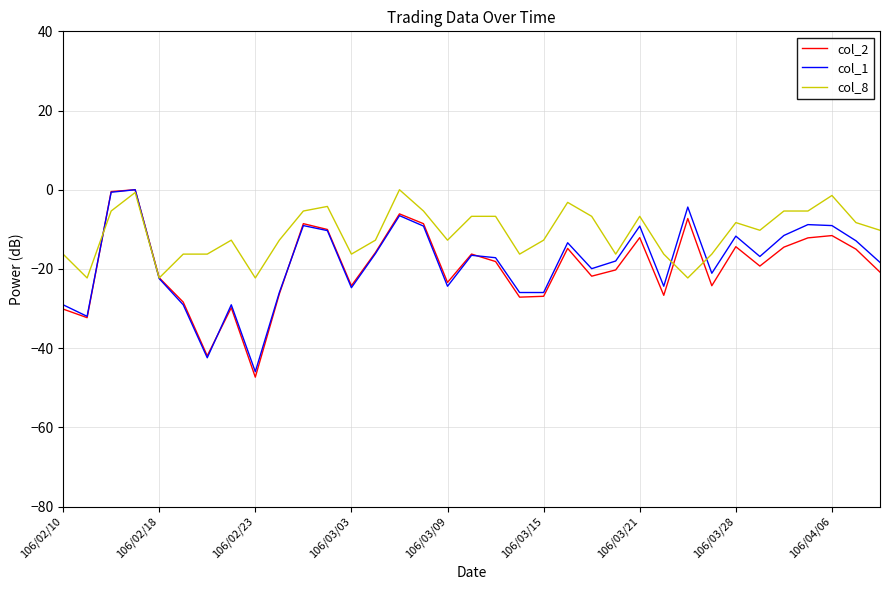

How many categories are shown in the chart?

35